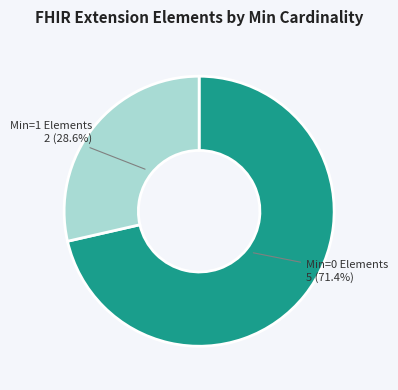

How many segments does this pie chart have?

2